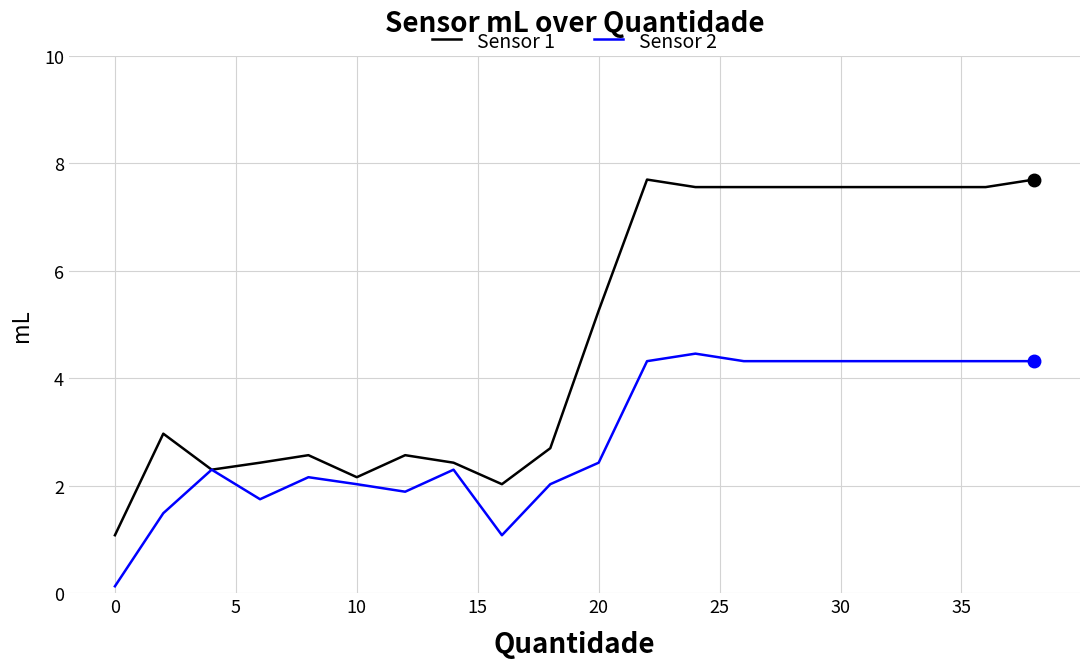

What is the sum of all Sensor 1 values?

96.8